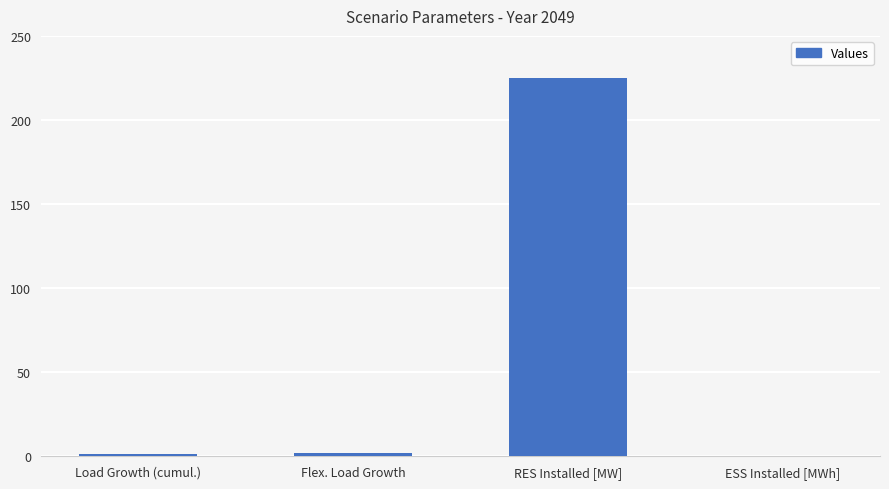

Does the chart contain stacked bars?

No